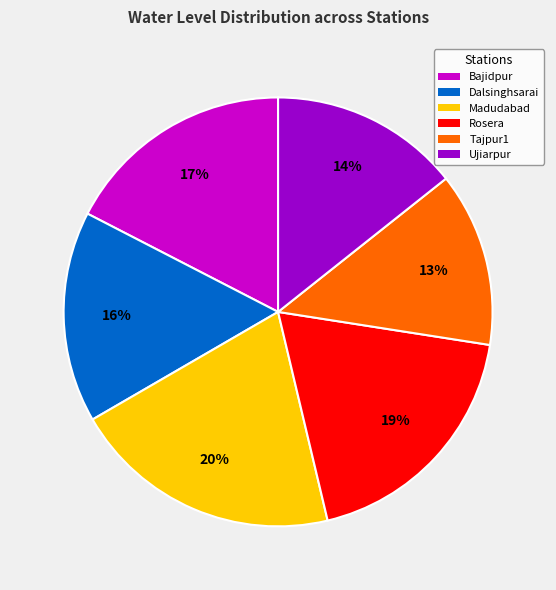

Do Ujiarpur and Bajidpur together represent more than half of the pie?

No